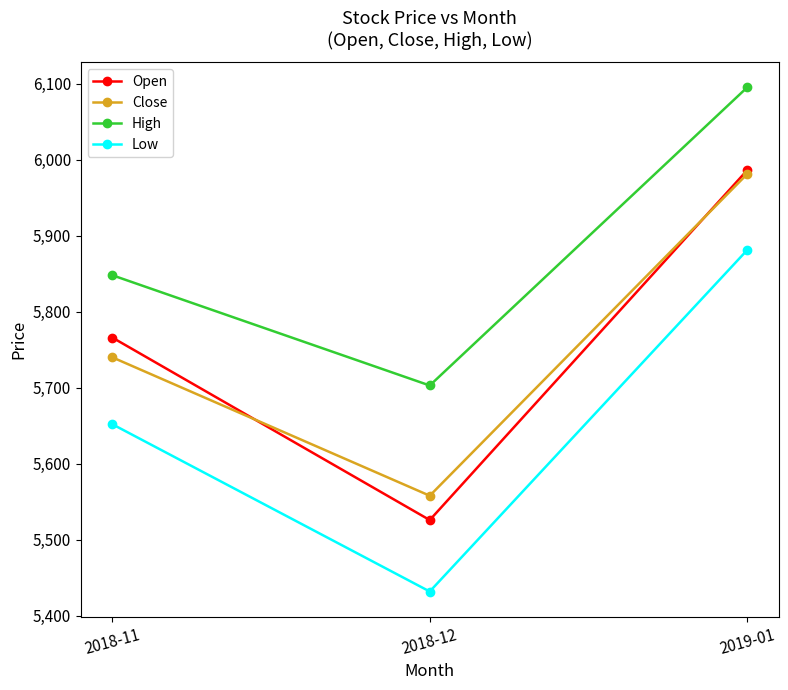

What is the difference between the highest and lowest values at 2018-12?

271